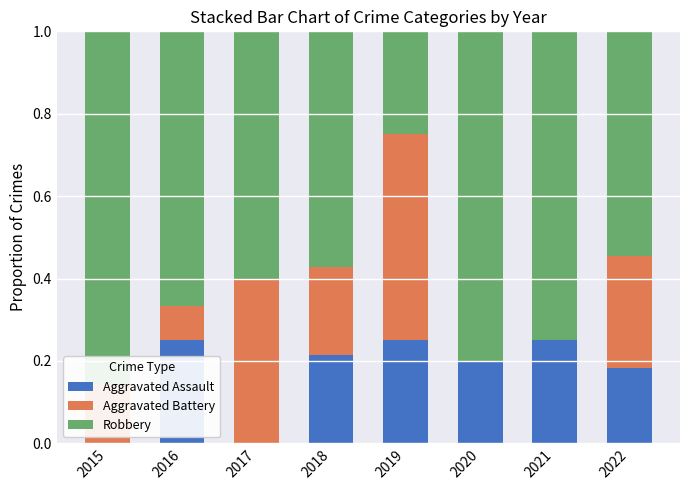

What is the total value across all series at 2022?

1.0